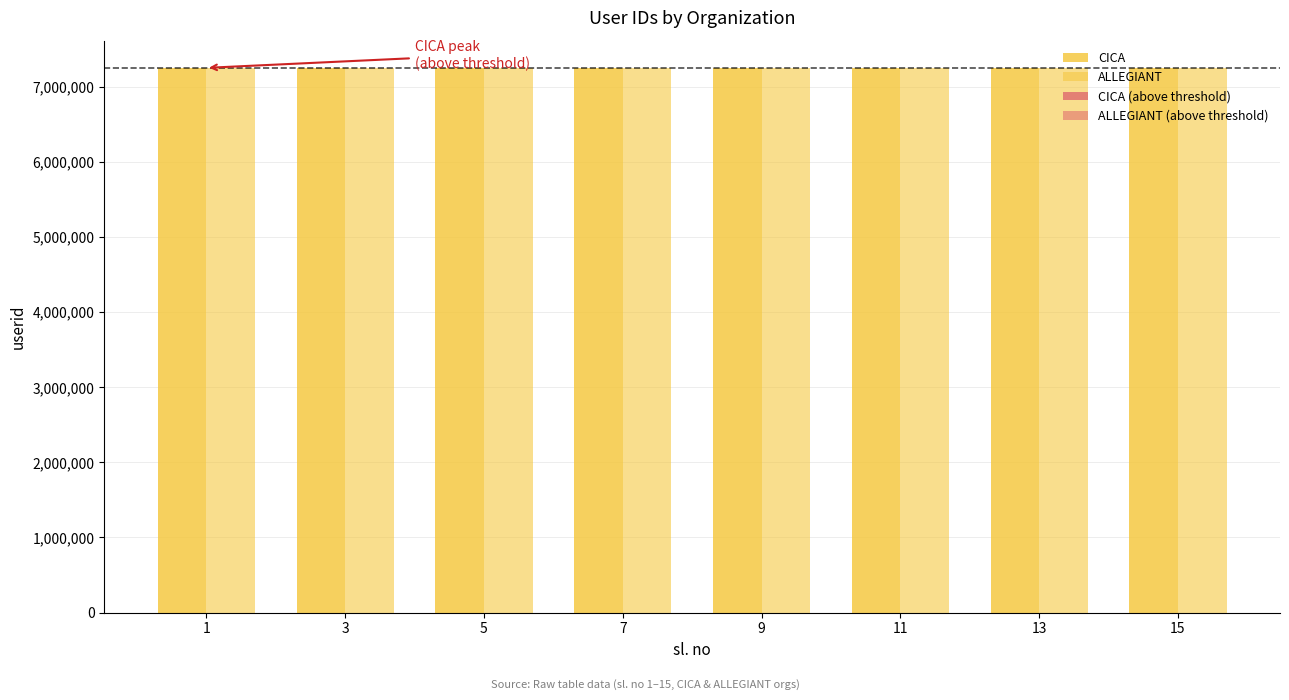

How many positive values does the ALLEGIANT (above threshold) series have?

2